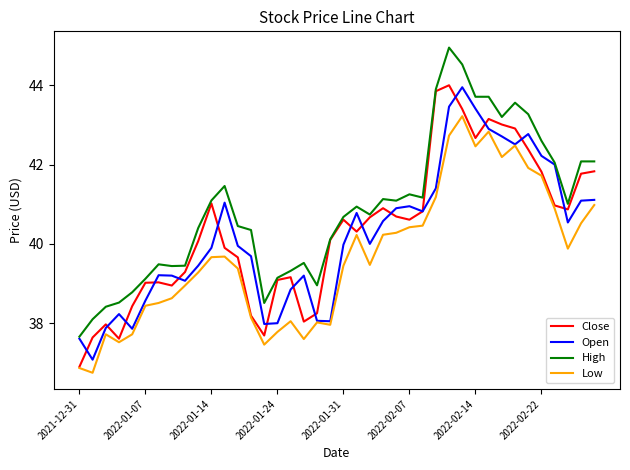

What is the maximum value for Close?

44.0